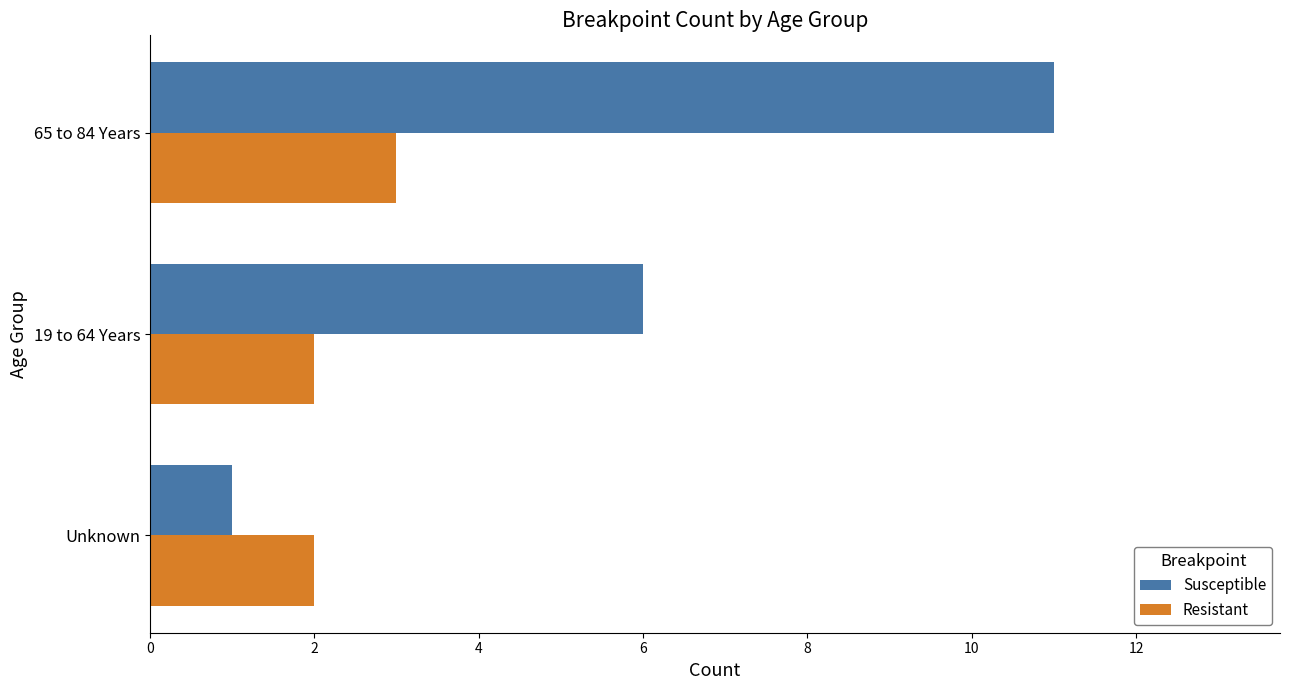

What is the minimum value shown in the chart?

1